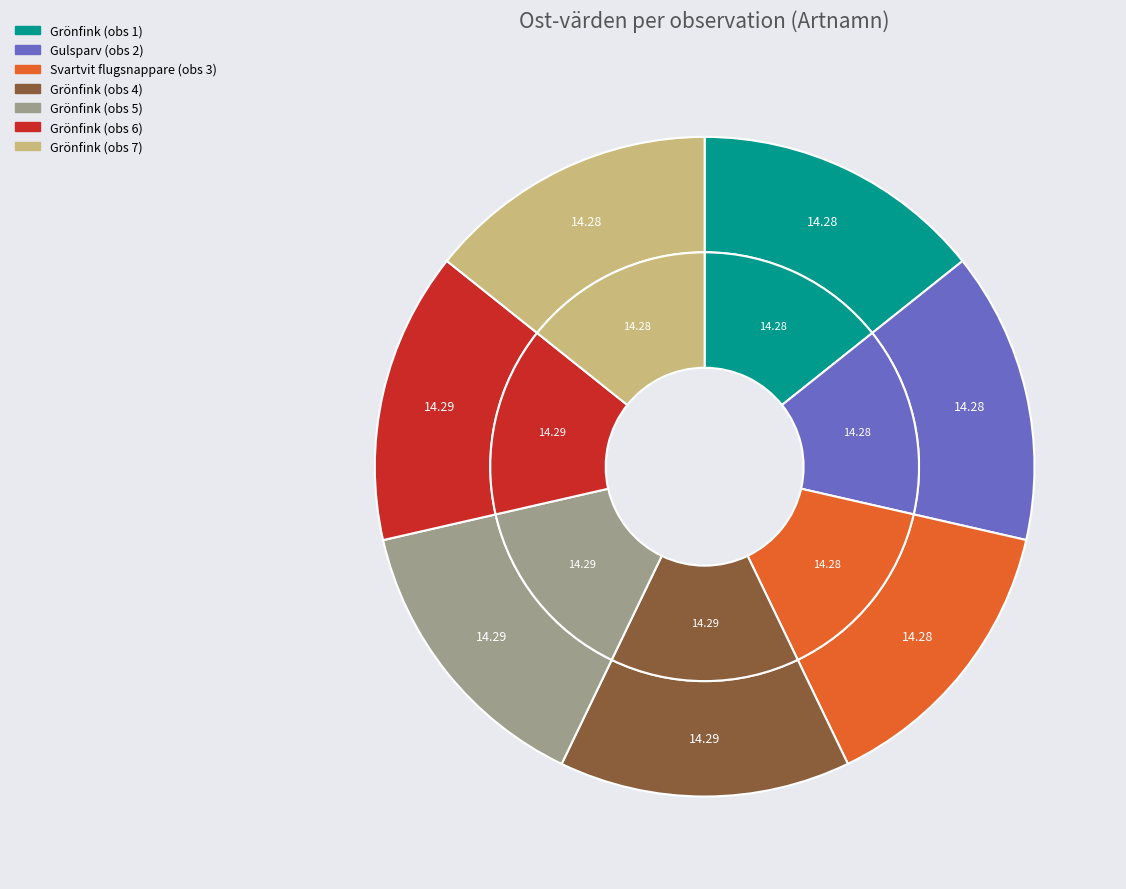

Is it true that Grönfink (107683517) is 25% of the pie?

False